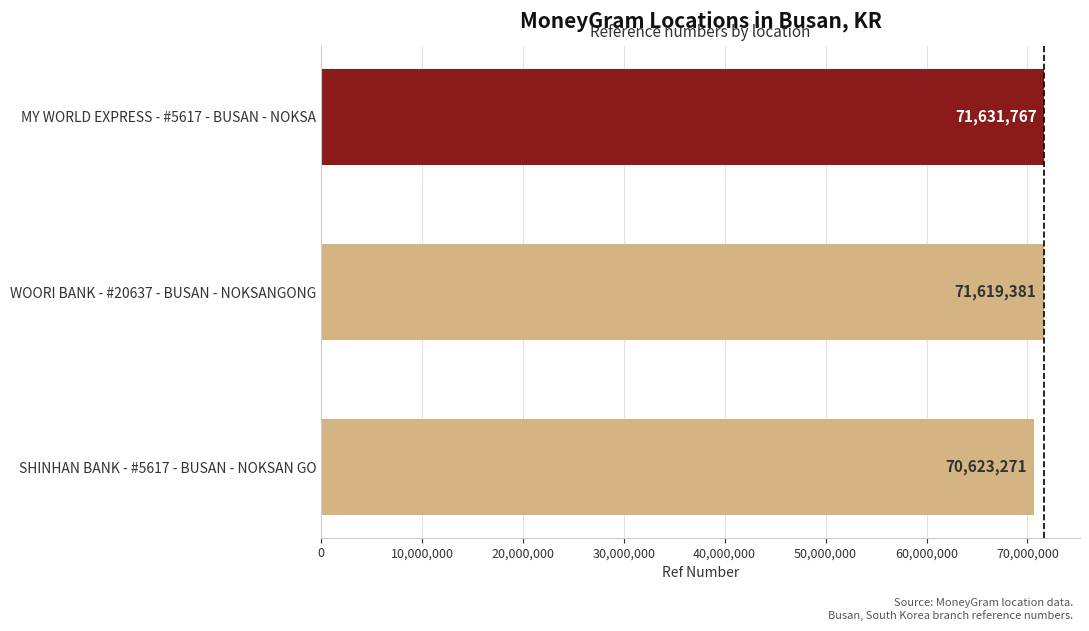

How many bars are there in total?

3